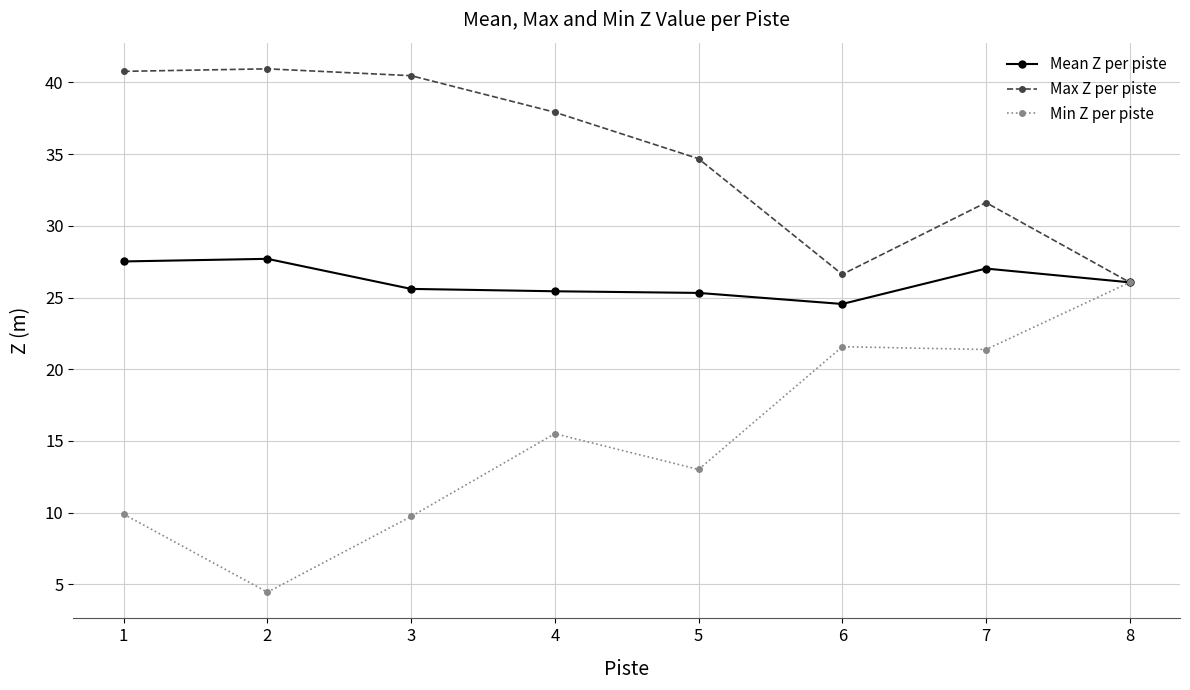

In Max Z per piste, how many points are lower than both neighbors (excluding endpoints)?

1